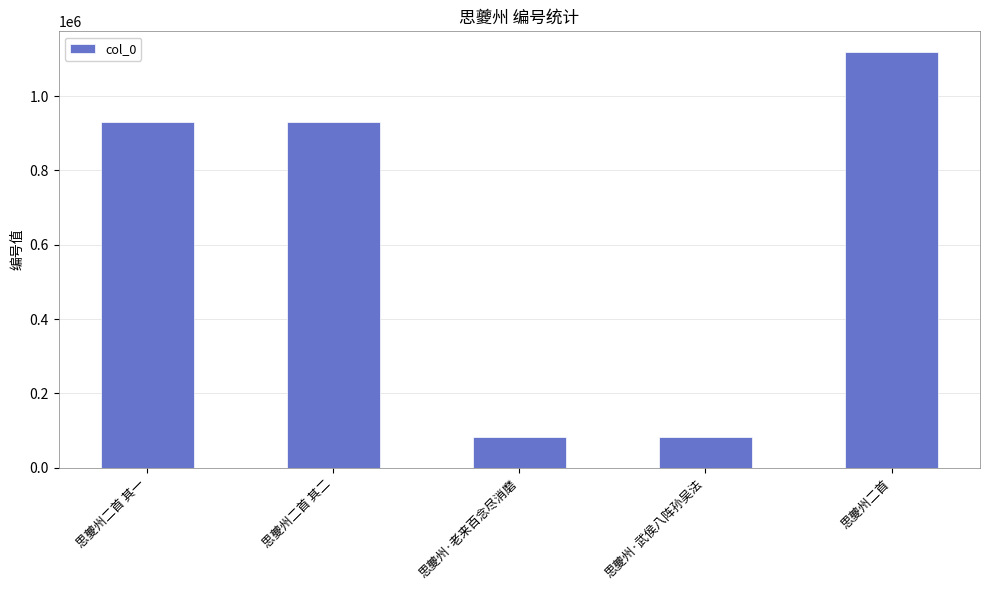

What is the difference between the values at 思夔州·老来百念尽消磨 and 思夔州二首 其二?

847322